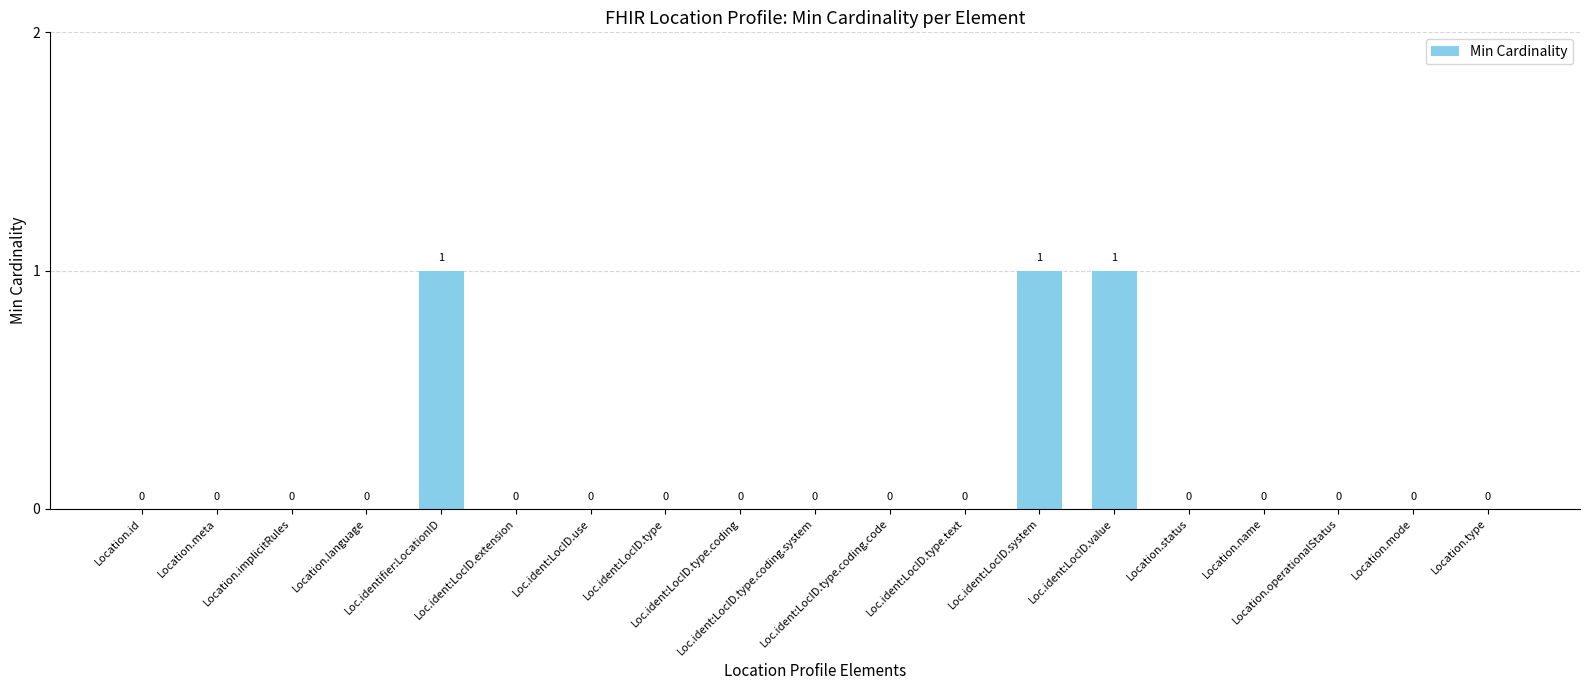

Reading left to right, extract all data points from this chart.

0	0	0	0	1	0	0	0	0	0	0	0	1	1	0	0	0	0	0